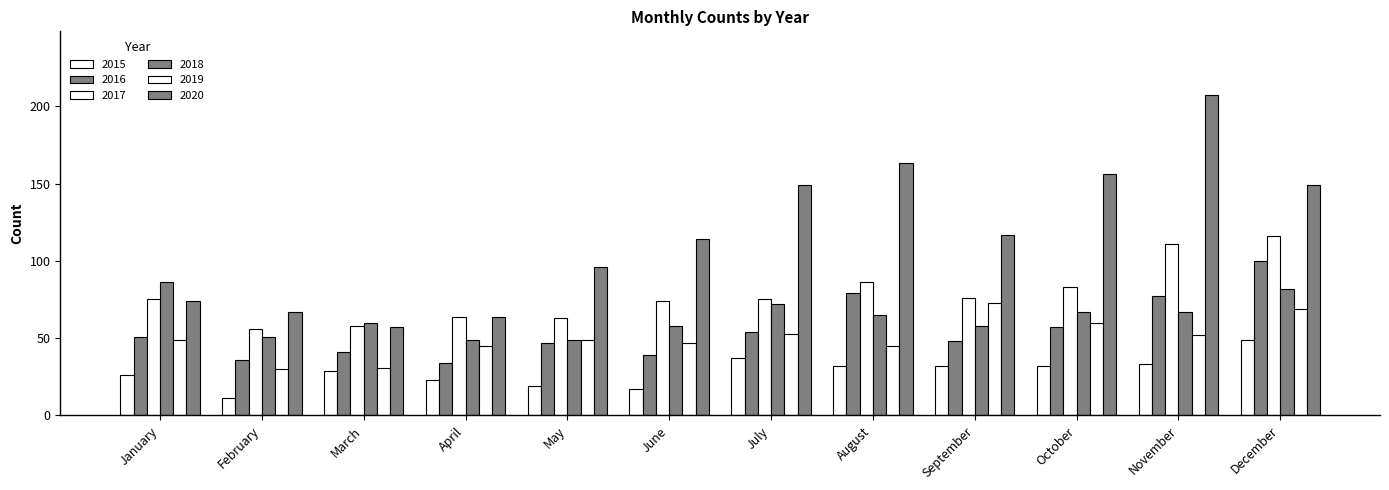

What is the difference between the 2019 values at January and October?

11